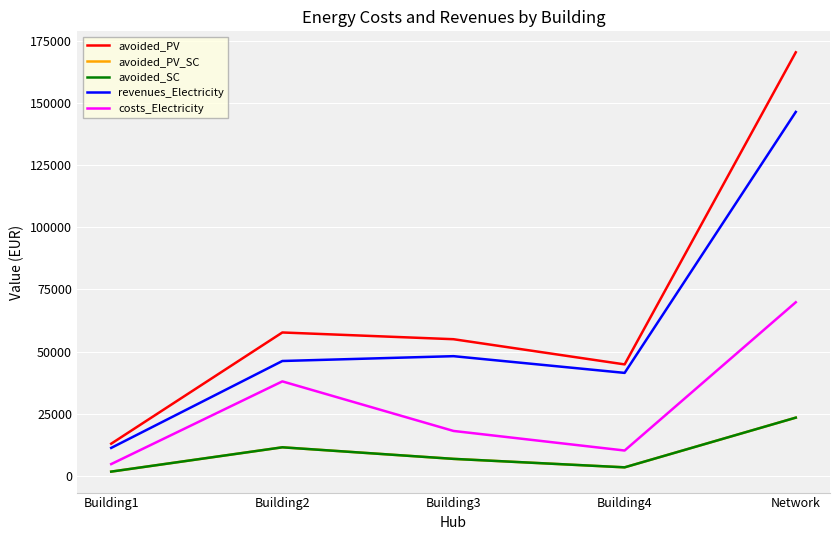

Does the chart display data point markers on the line(s)?

No